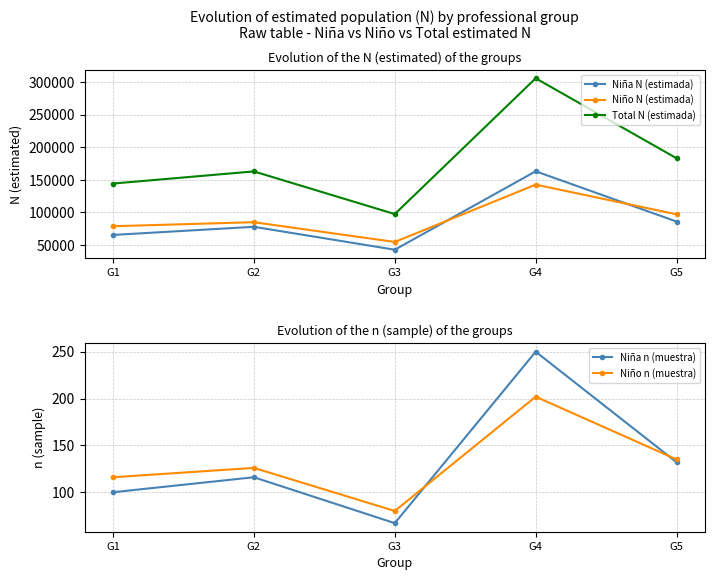

What is the average value of the Total N (estimada) series?

178629